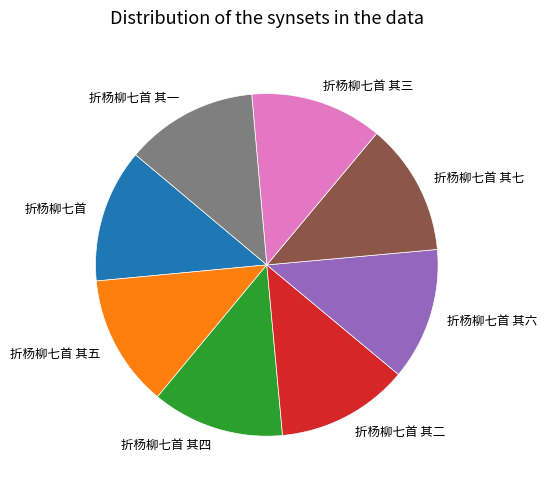

Do 折杨柳七首 其四 and 折杨柳七首 其七 together represent more than half of the pie?

No